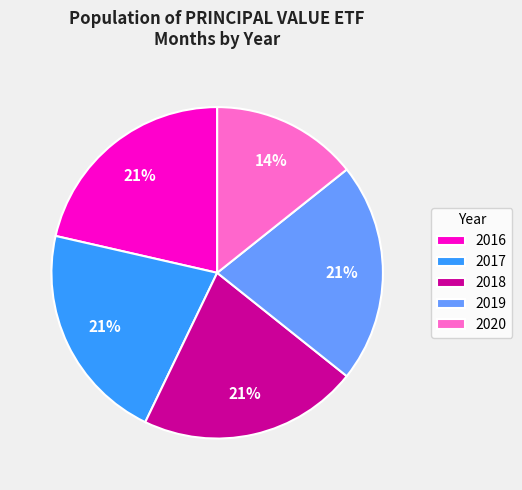

Is the sum of 2018 and 2016 greater than half?

No